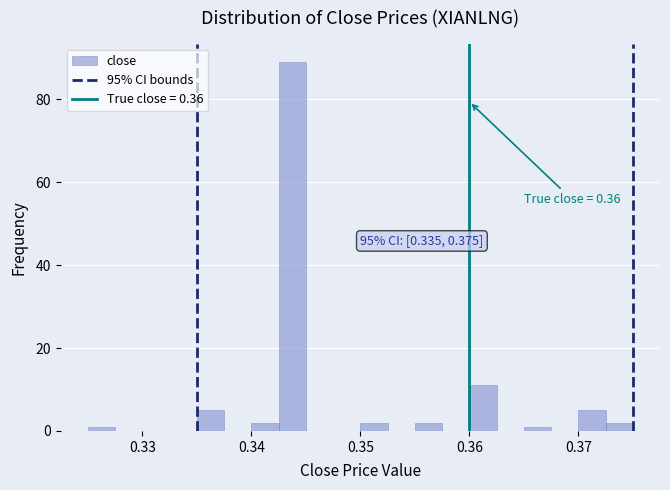

Read against the x-axis, roughly where is the centre of the tallest bar?

0.344